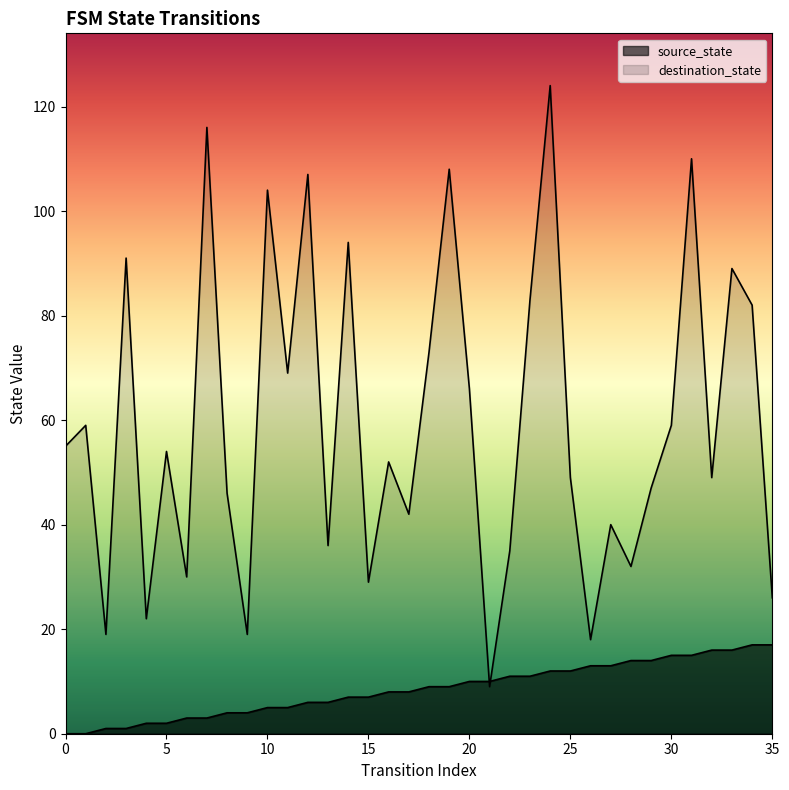

Which has a higher value, 35 or 31?

35